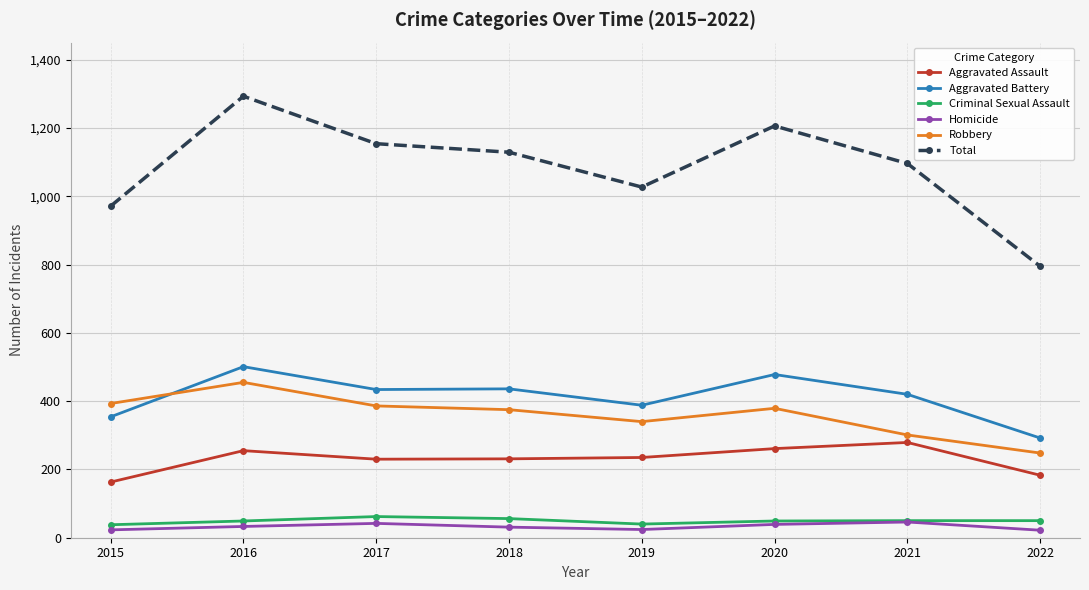

Which series changed the most between 2015 and 2020?

Total